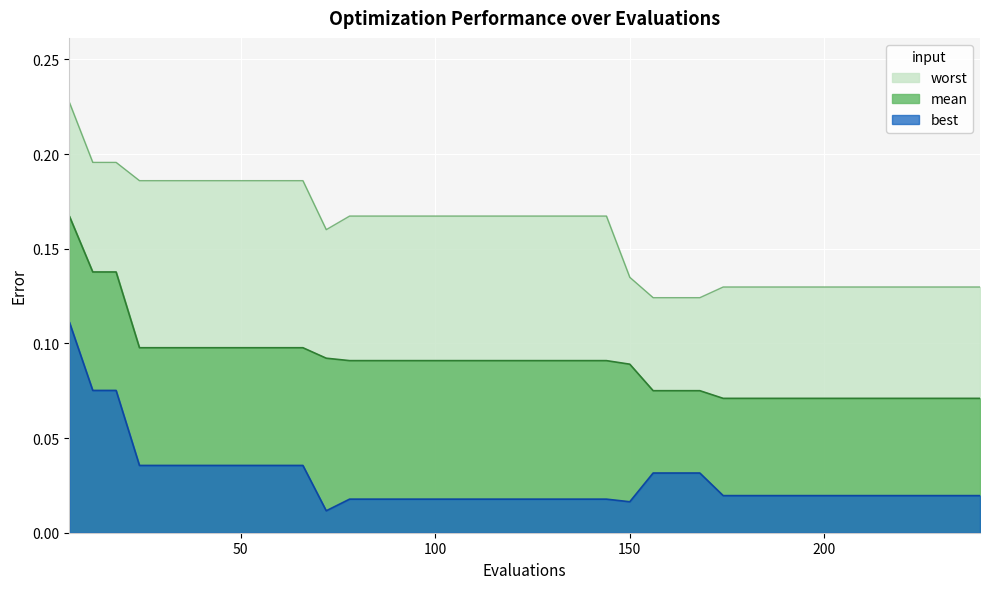

What is the sum of all worst values?

6.3